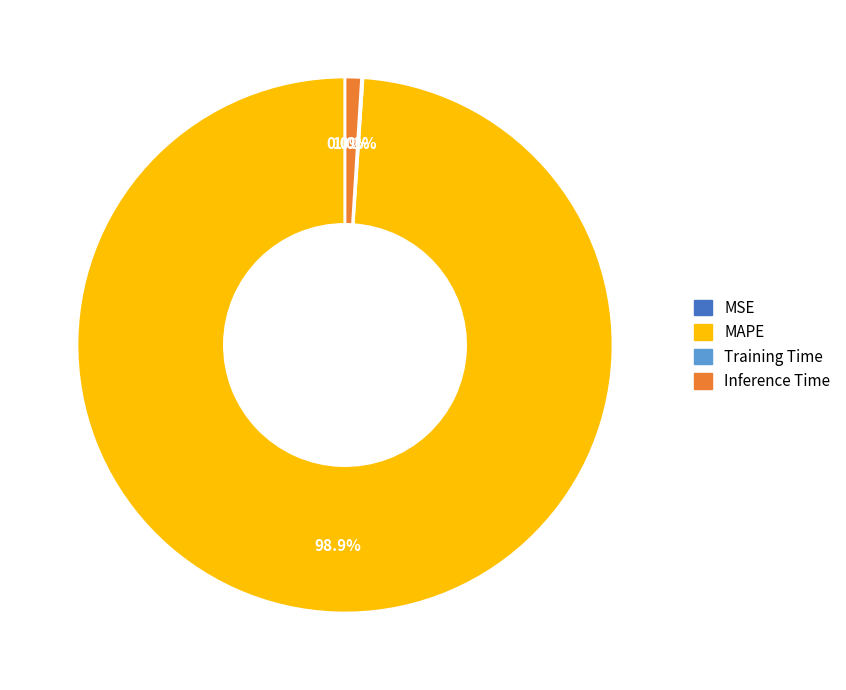

Is there a majority slice in this chart?

Yes